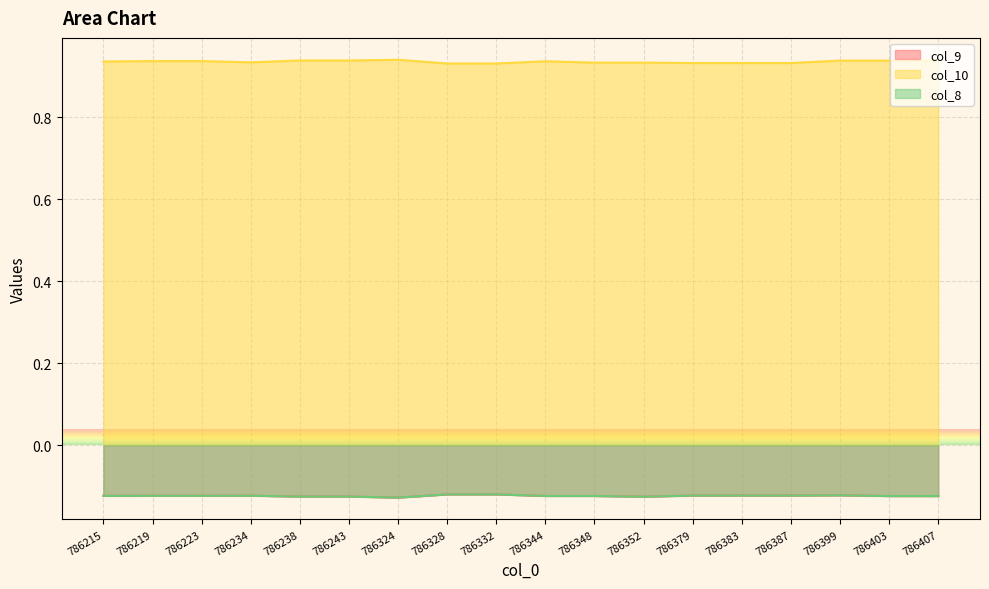

At which category does col_9 reach its first local peak?

786234